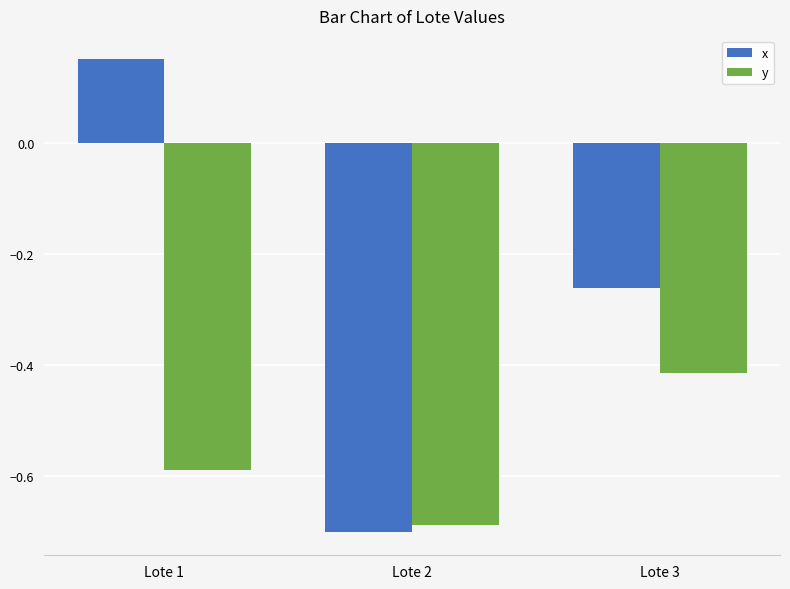

Which label corresponds to the largest value in the chart?

Lote 1